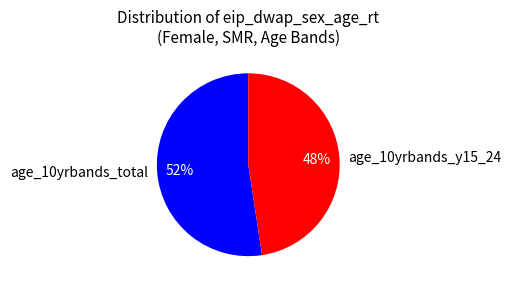

Which has a higher value, age_10yrbands_total or age_10yrbands_y15_24?

age_10yrbands_total